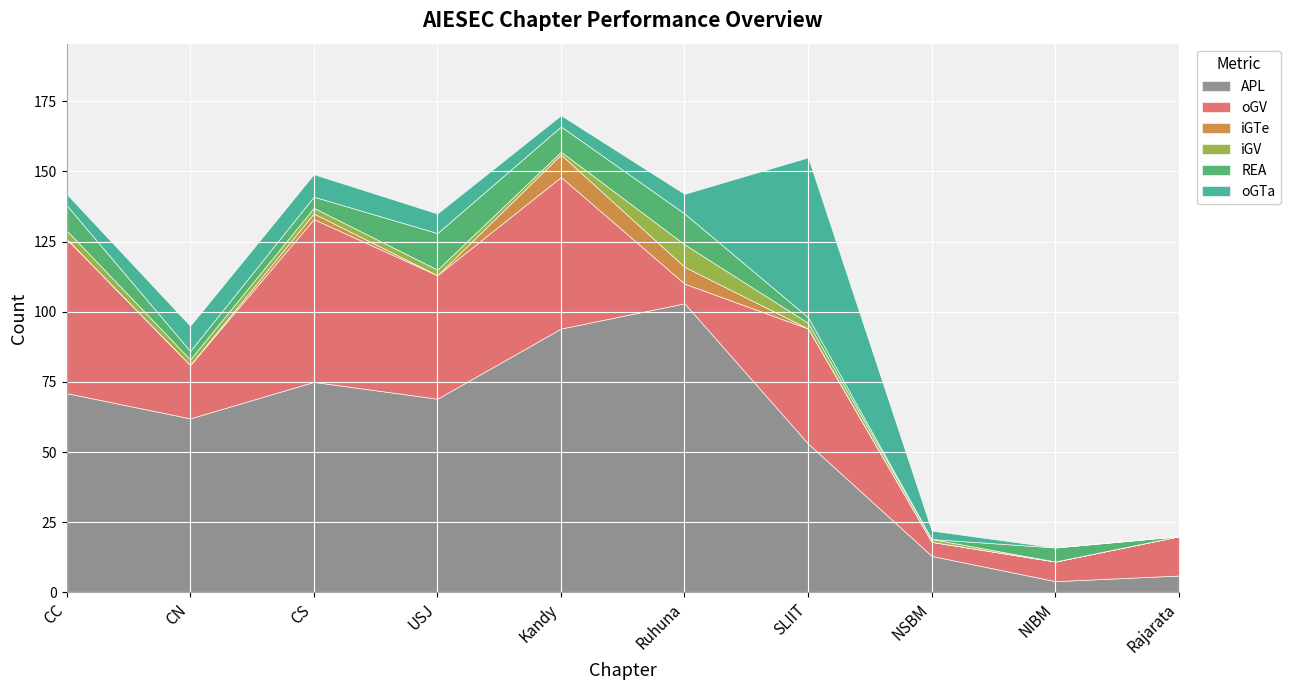

What is the lowest value of the APL series?

4